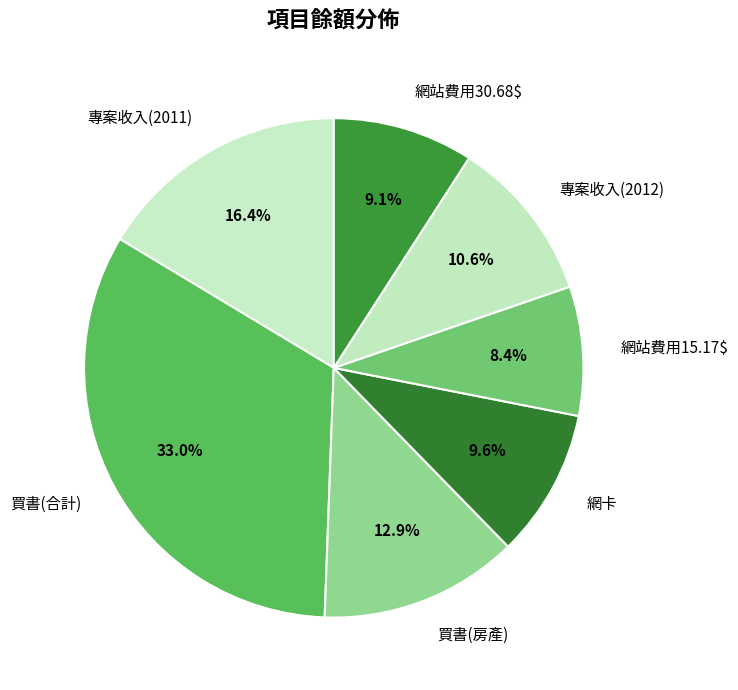

What percentage is NOT represented by 網站費用30.68$?

90.9%